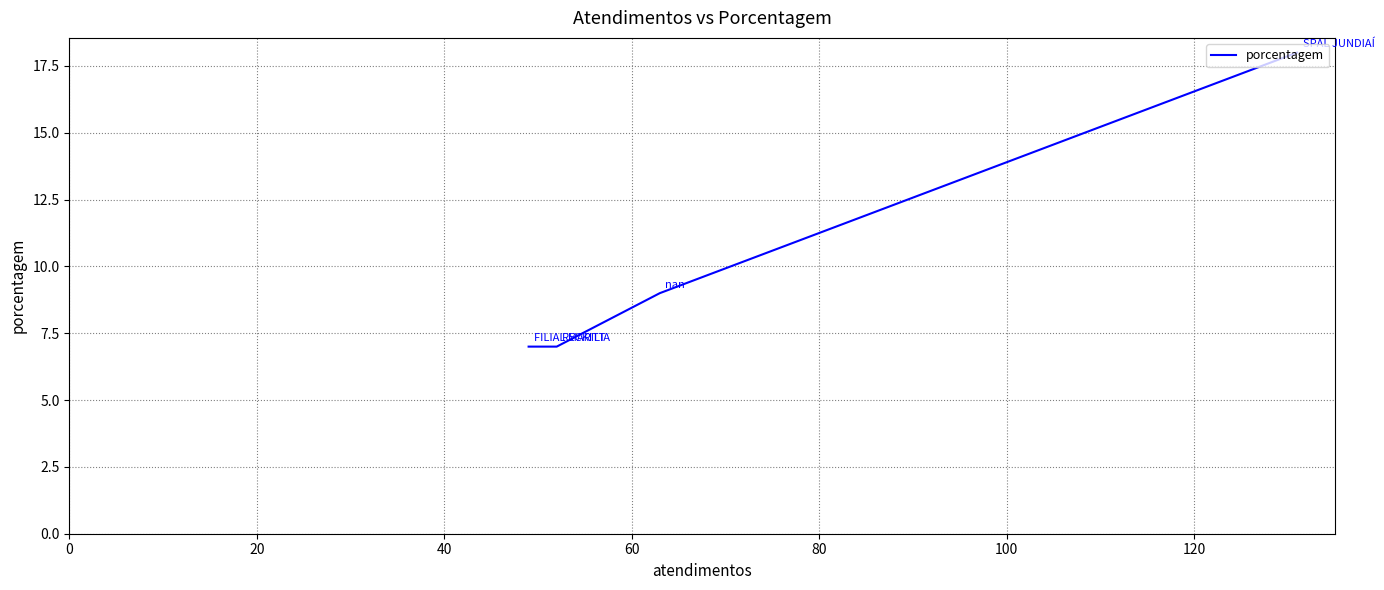

What is the average value?

10